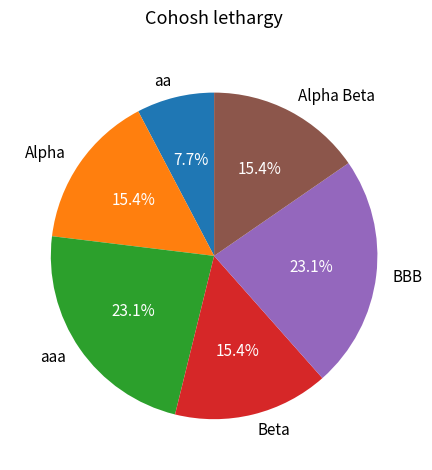

Combined, do aaa and aa account for over 50%?

No